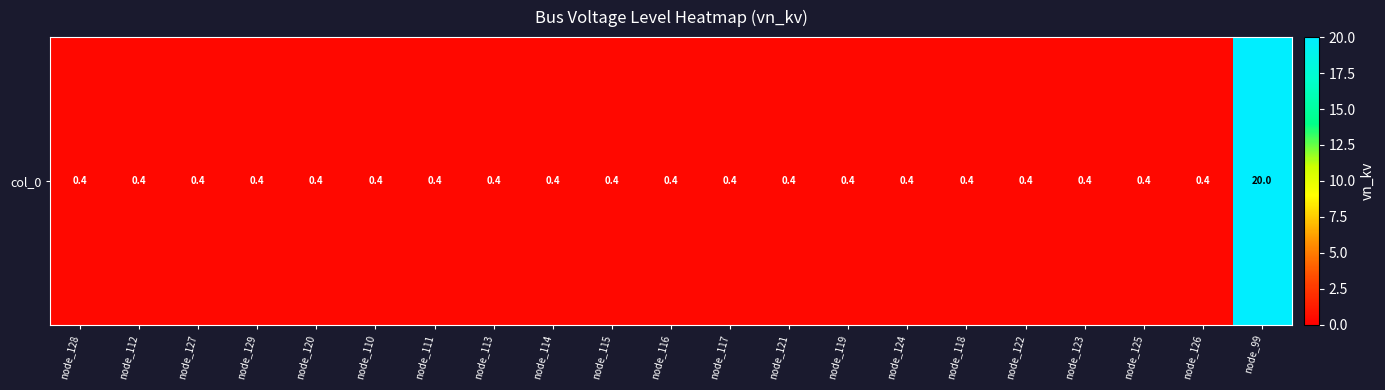

What is the minimum value shown in the chart?

0.4